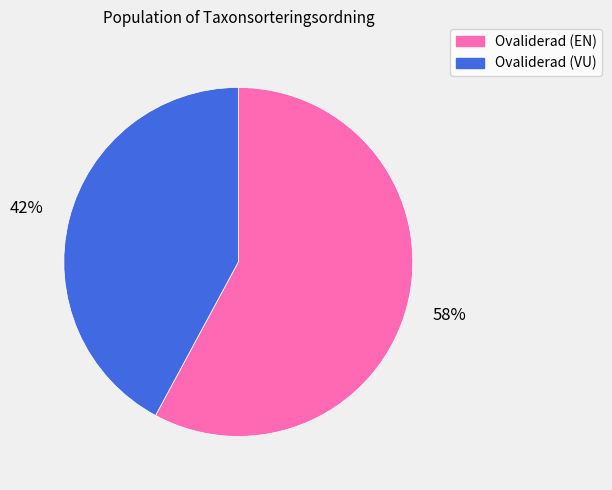

Is the sum of Ovaliderad (VU) and Ovaliderad (EN) greater than half?

Yes